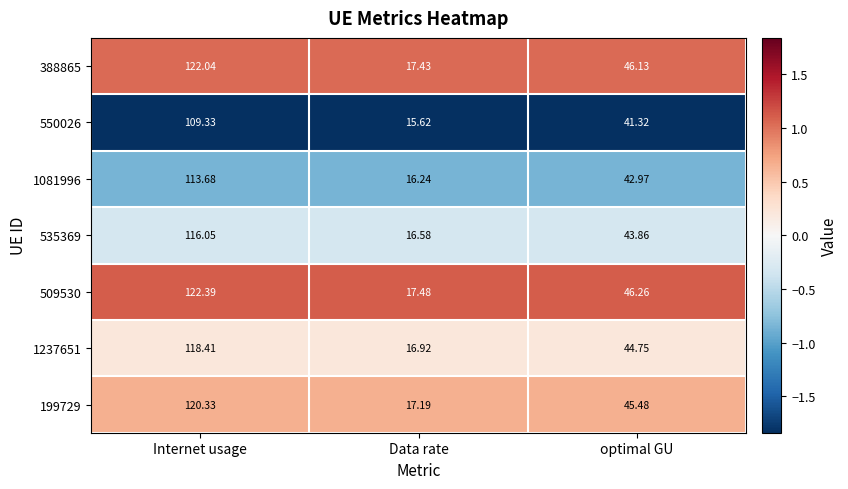

Which category has the highest value in the 535369 series?

Internet usage